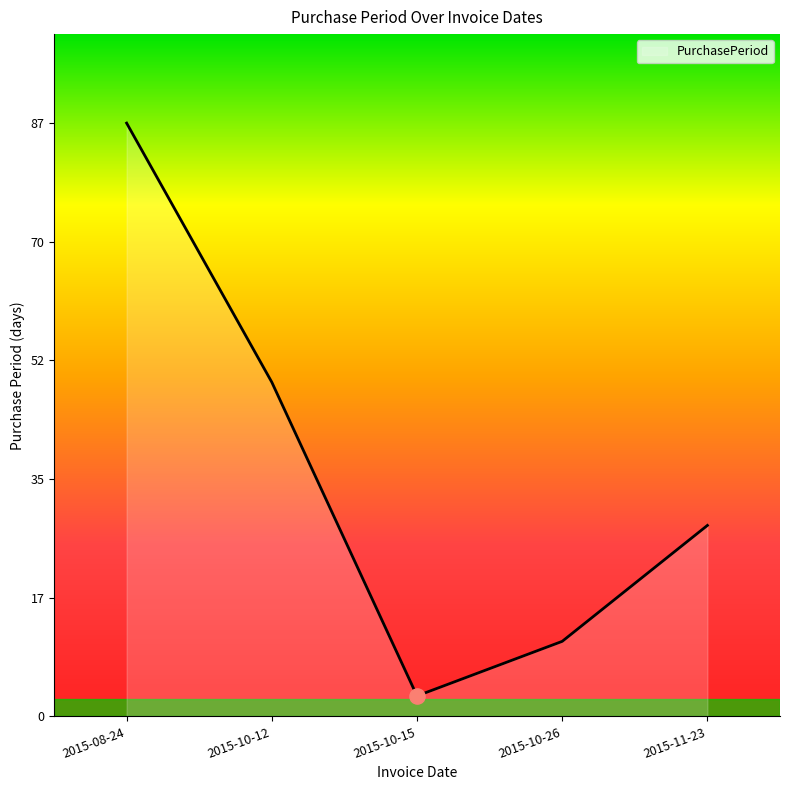

Approximately how many times larger is the value at 2015-10-15 compared to 2015-11-23?

0.1